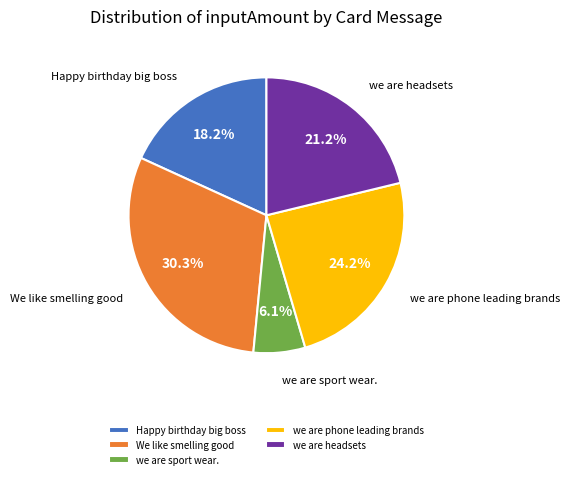

To the nearest percent, what is the difference between the largest and smallest slice percentages?

24%